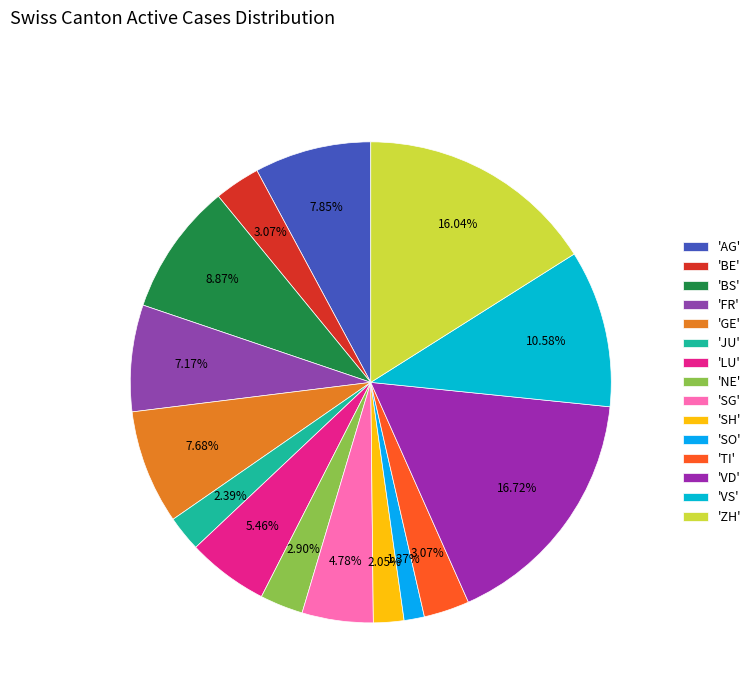

Count the number of slices in the pie.

15